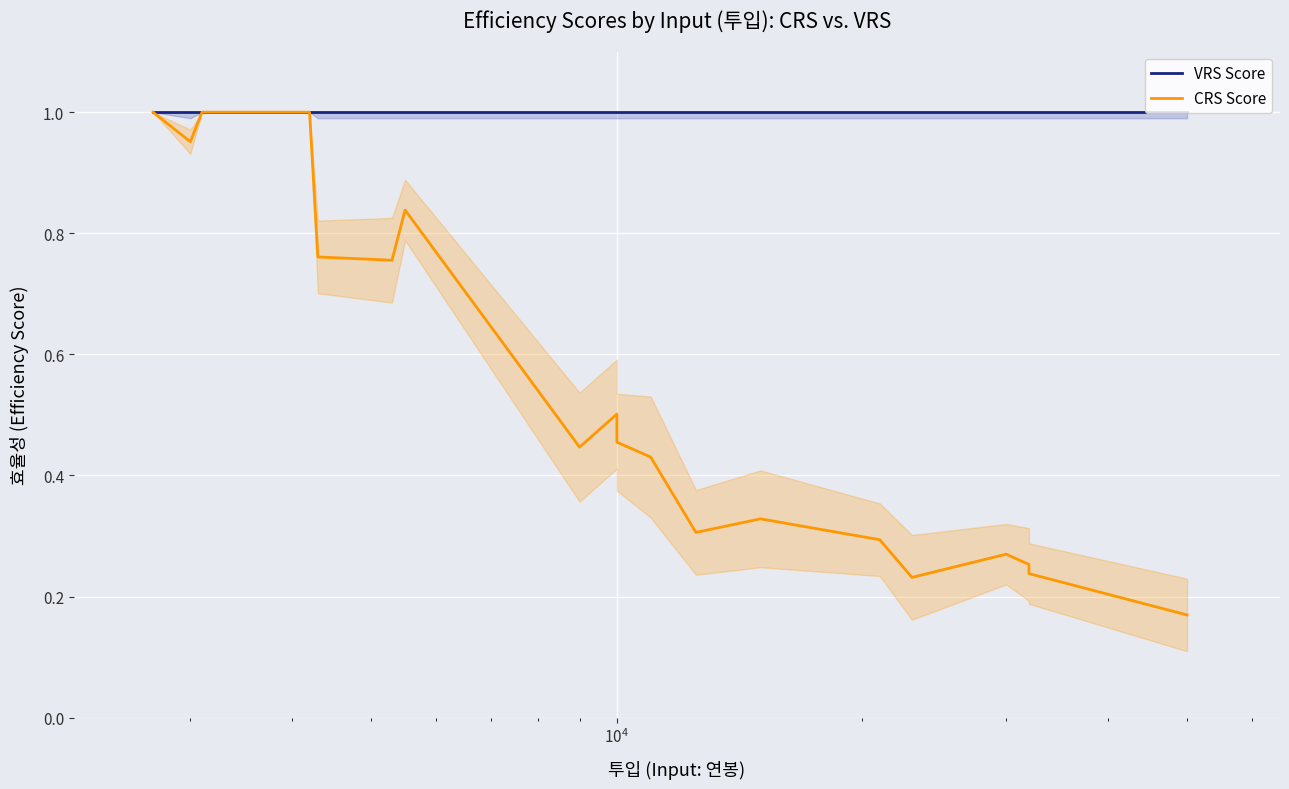

At how many categories does at least one series exceed 0?

20